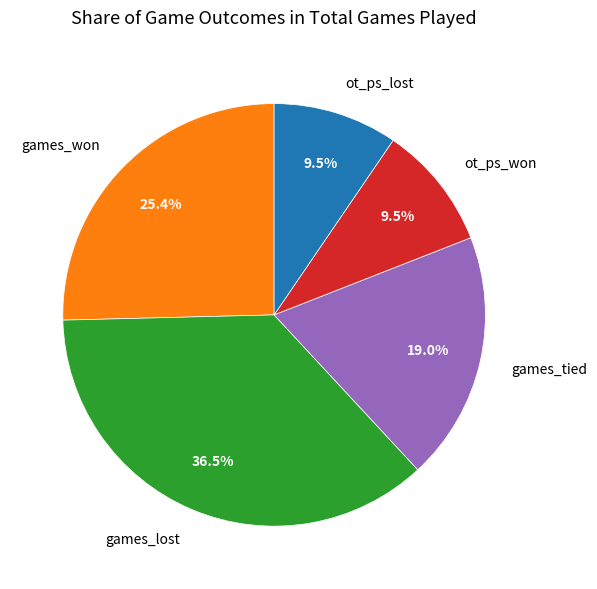

The games_tied slice represents 19% of the pie. True or false?

True